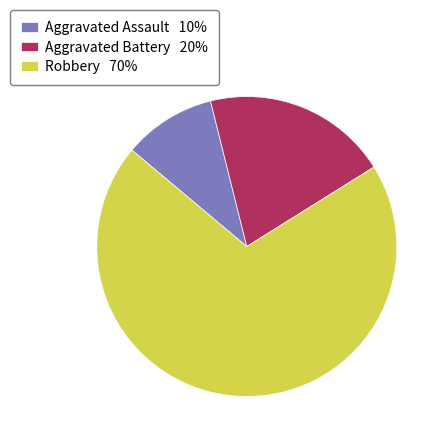

Which slice is the smallest?

Aggravated Assault